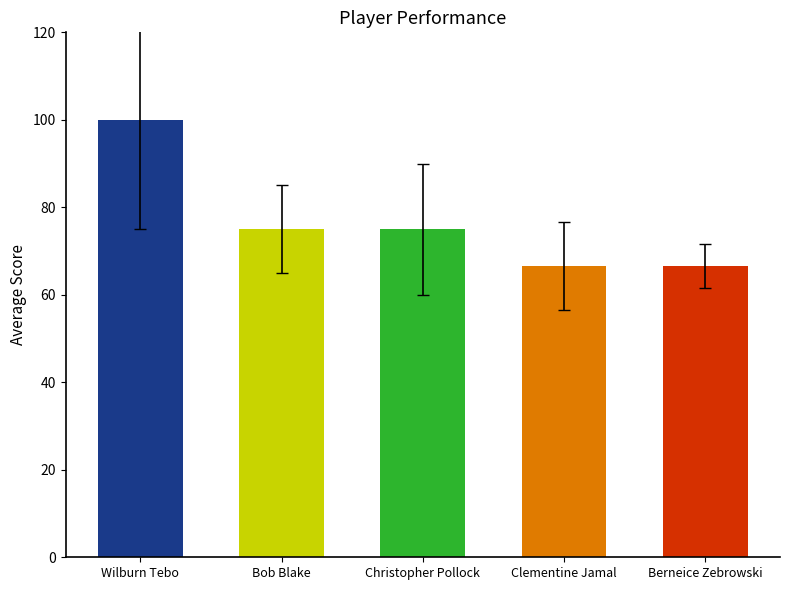

What is the difference between the maximum and minimum values?

33.4